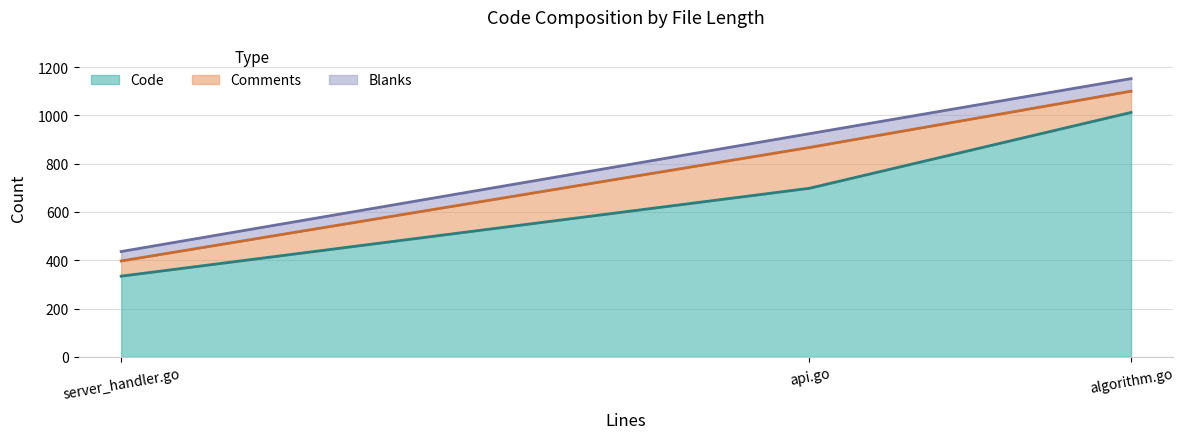

How many categories are shown in the chart?

3